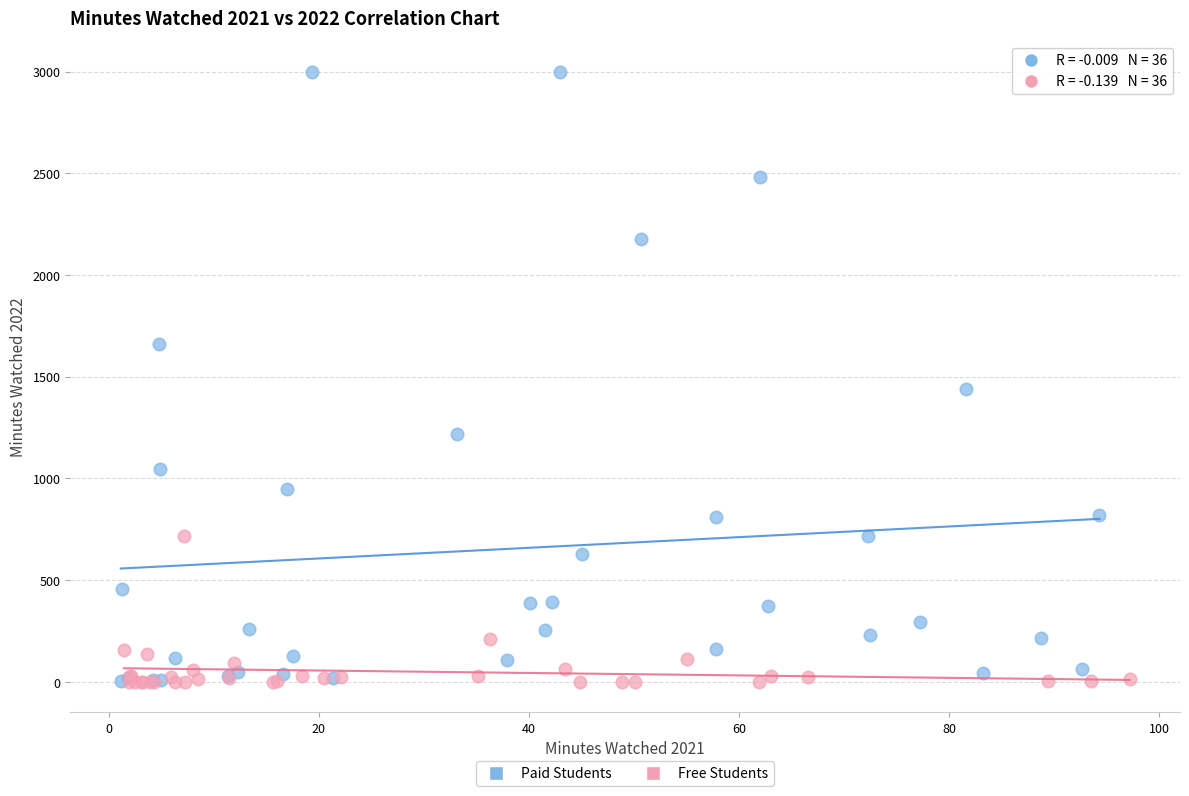

Which series has the widest spread of Y values?

Paid Students